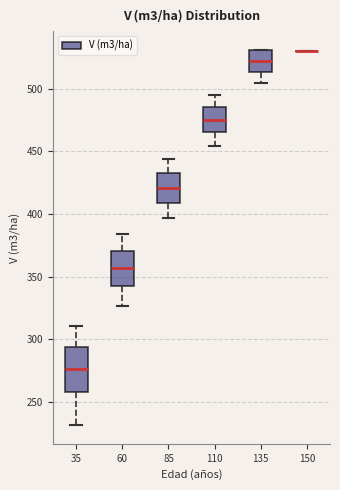

Reading left to right, read every box against the y-axis: the position of its median line, the range the box covers, and the ends of its whiskers. The values are not printed on the chart, so give them approximately, as read against the axis.

35: median 275, box 260 to 295, whiskers 230 to 310
60: median 355, box 340 to 370, whiskers 325 to 385
85: median 420, box 410 to 435, whiskers 395 to 445
110: median 475, box 465 to 485, whiskers 455 to 495
135: median 520, box 515 to 530, whiskers 505 to 530
150: box collapsed to a line at 530, whiskers 530 to 530